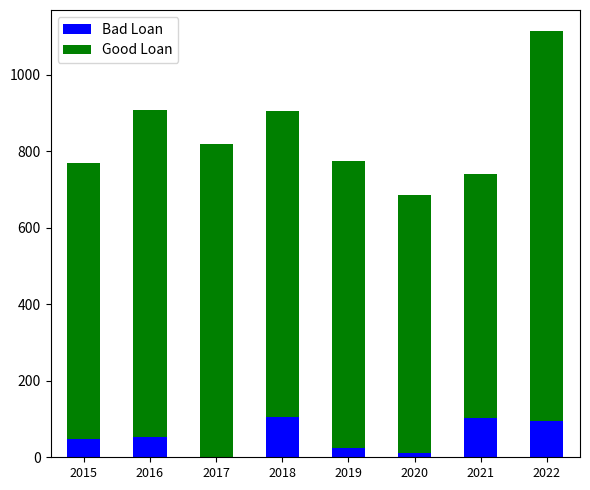

What is the total value across all series at 2021?

742